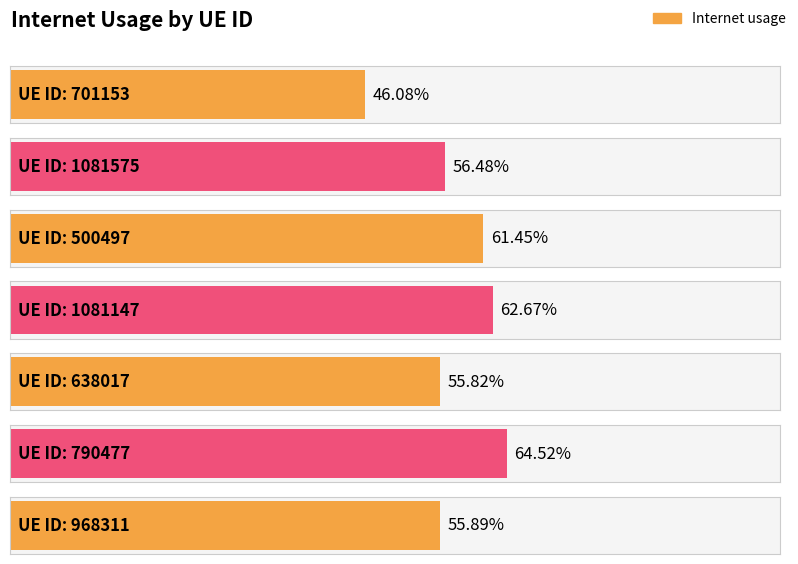

At which category does the chart reach its minimum across all series?

701153